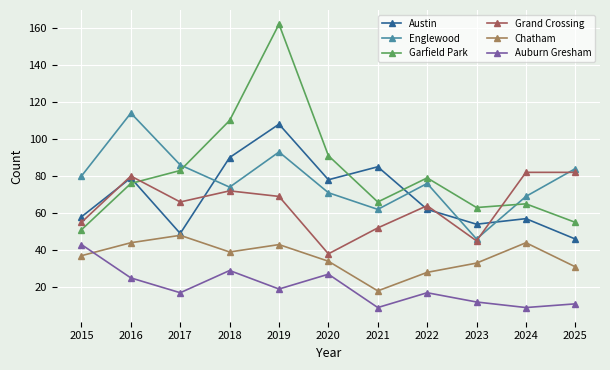

Which category has the highest value in the Auburn Gresham series?

2015